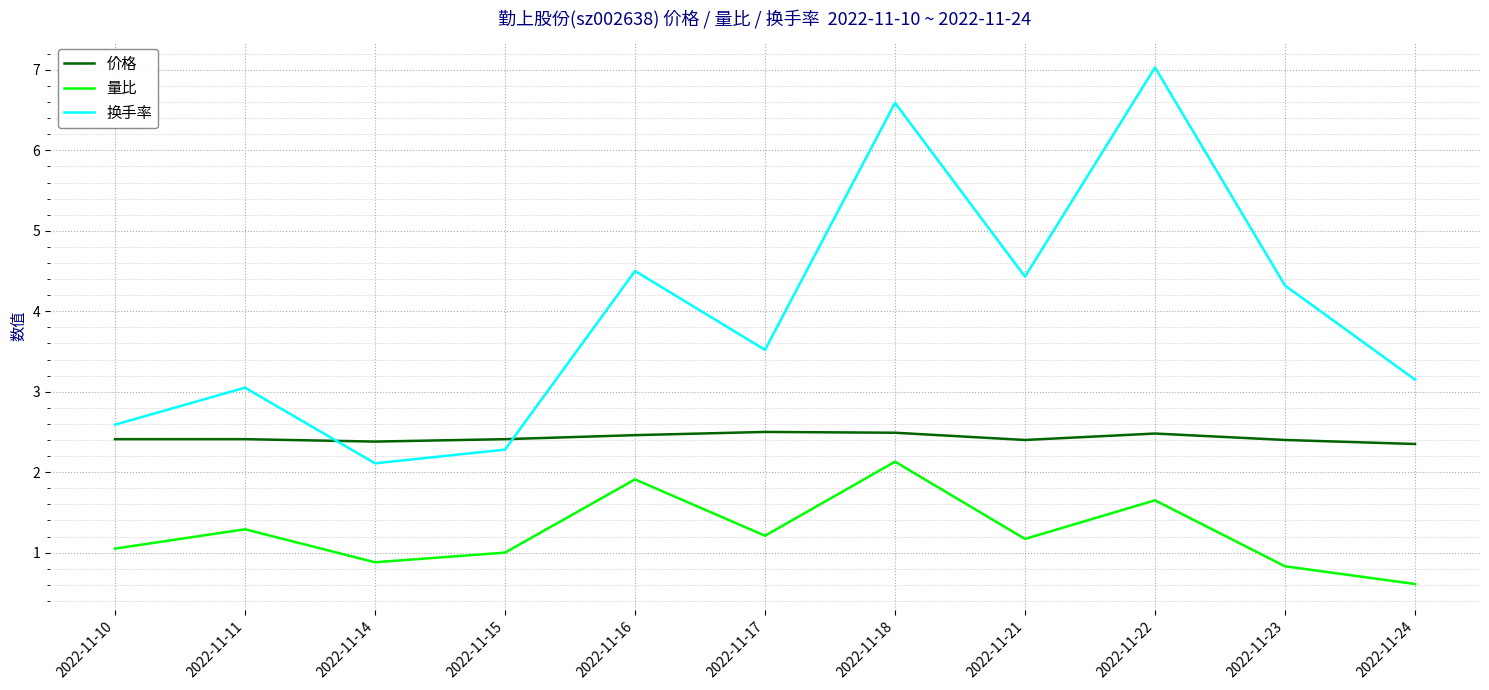

How many values in the 换手率 series exceed 3?

8